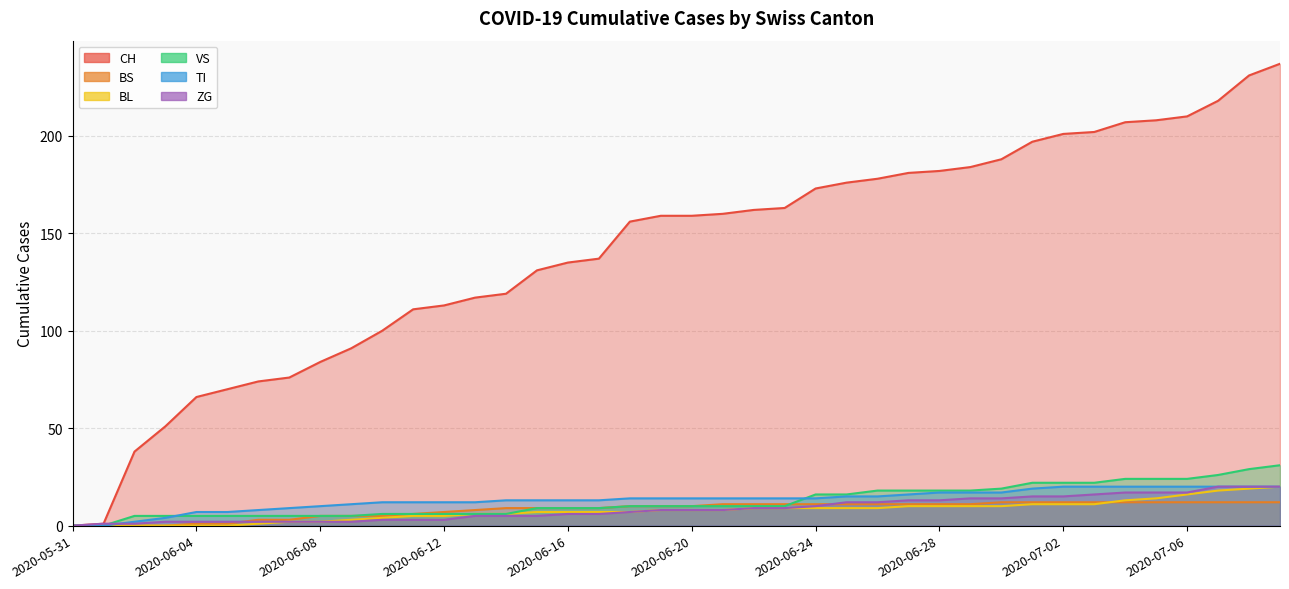

True or false: CH and BS intersect in this chart.

False